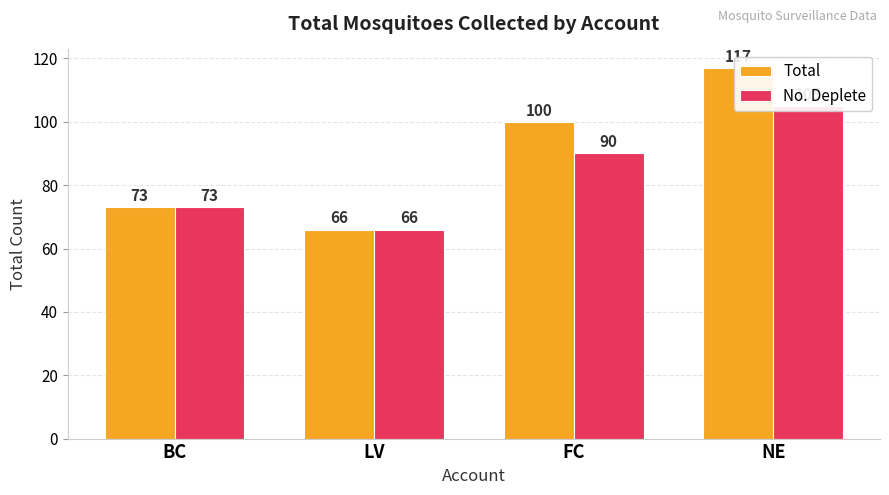

What is the difference between the maximum and minimum values in the Total series?

51